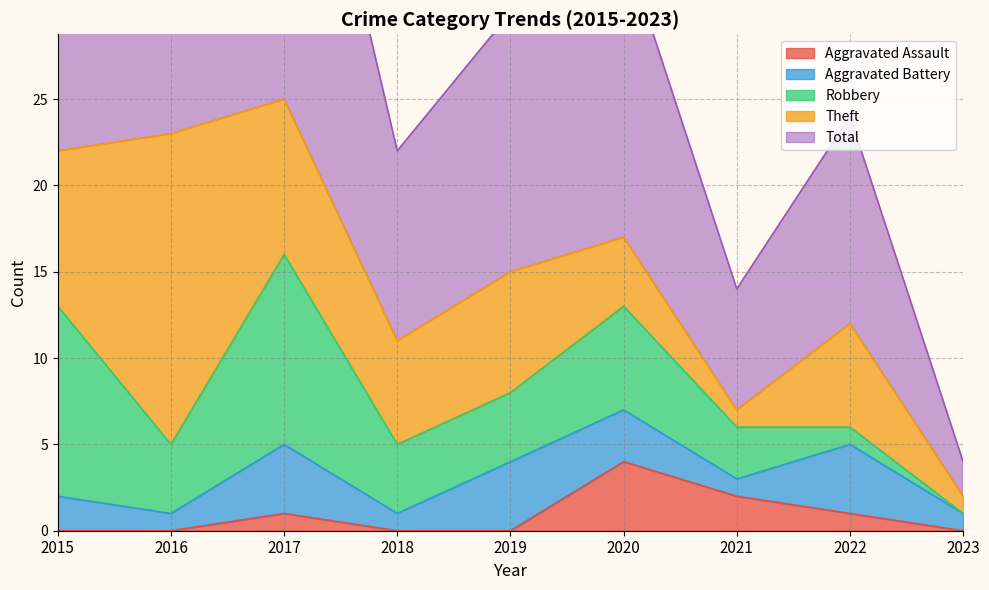

Reading left to right, what are all the values shown in this chart?

Aggravated Assault: 0	0	1	0	0	4	2	1	0
Aggravated Battery: 2	1	4	1	4	3	1	4	1
Robbery: 11	4	11	4	4	6	3	1	0
Theft: 9	18	9	6	7	4	1	6	1
Total: 23	23	25	11	15	17	7	12	2